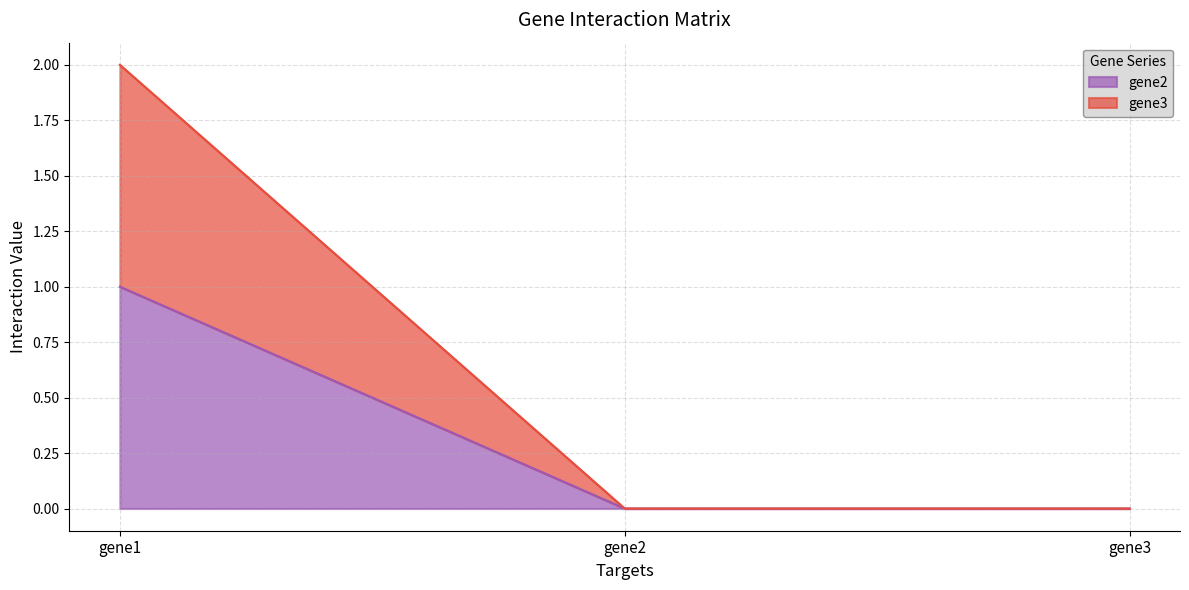

What is the highest value of the gene3 series?

2